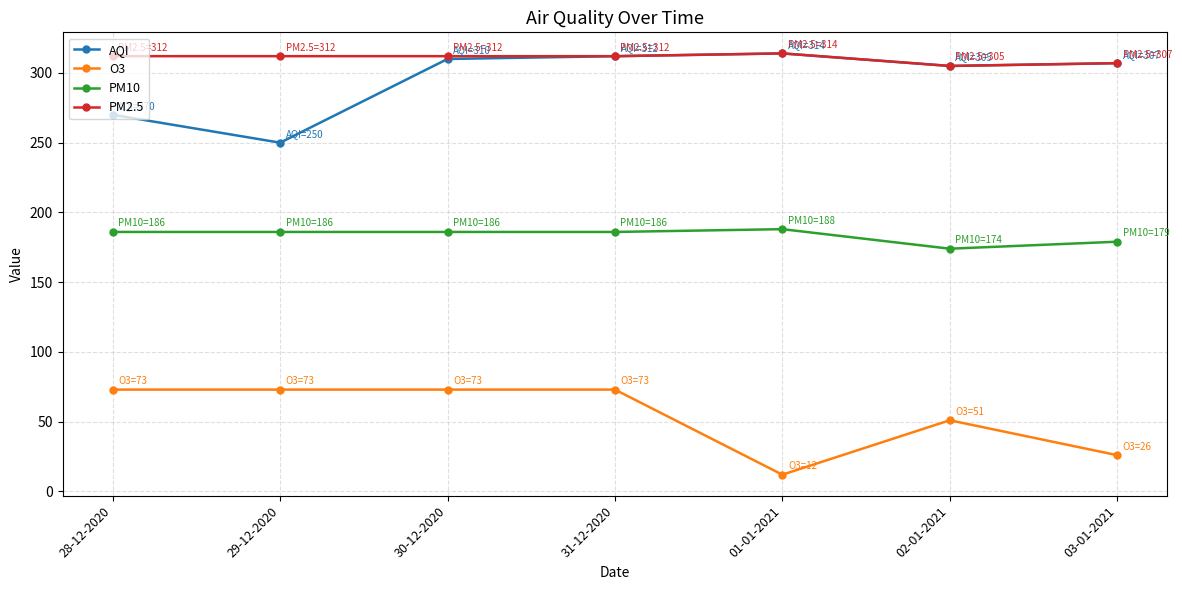

What is the approximate value of O3 at 02-01-2021, to the nearest 5?

50